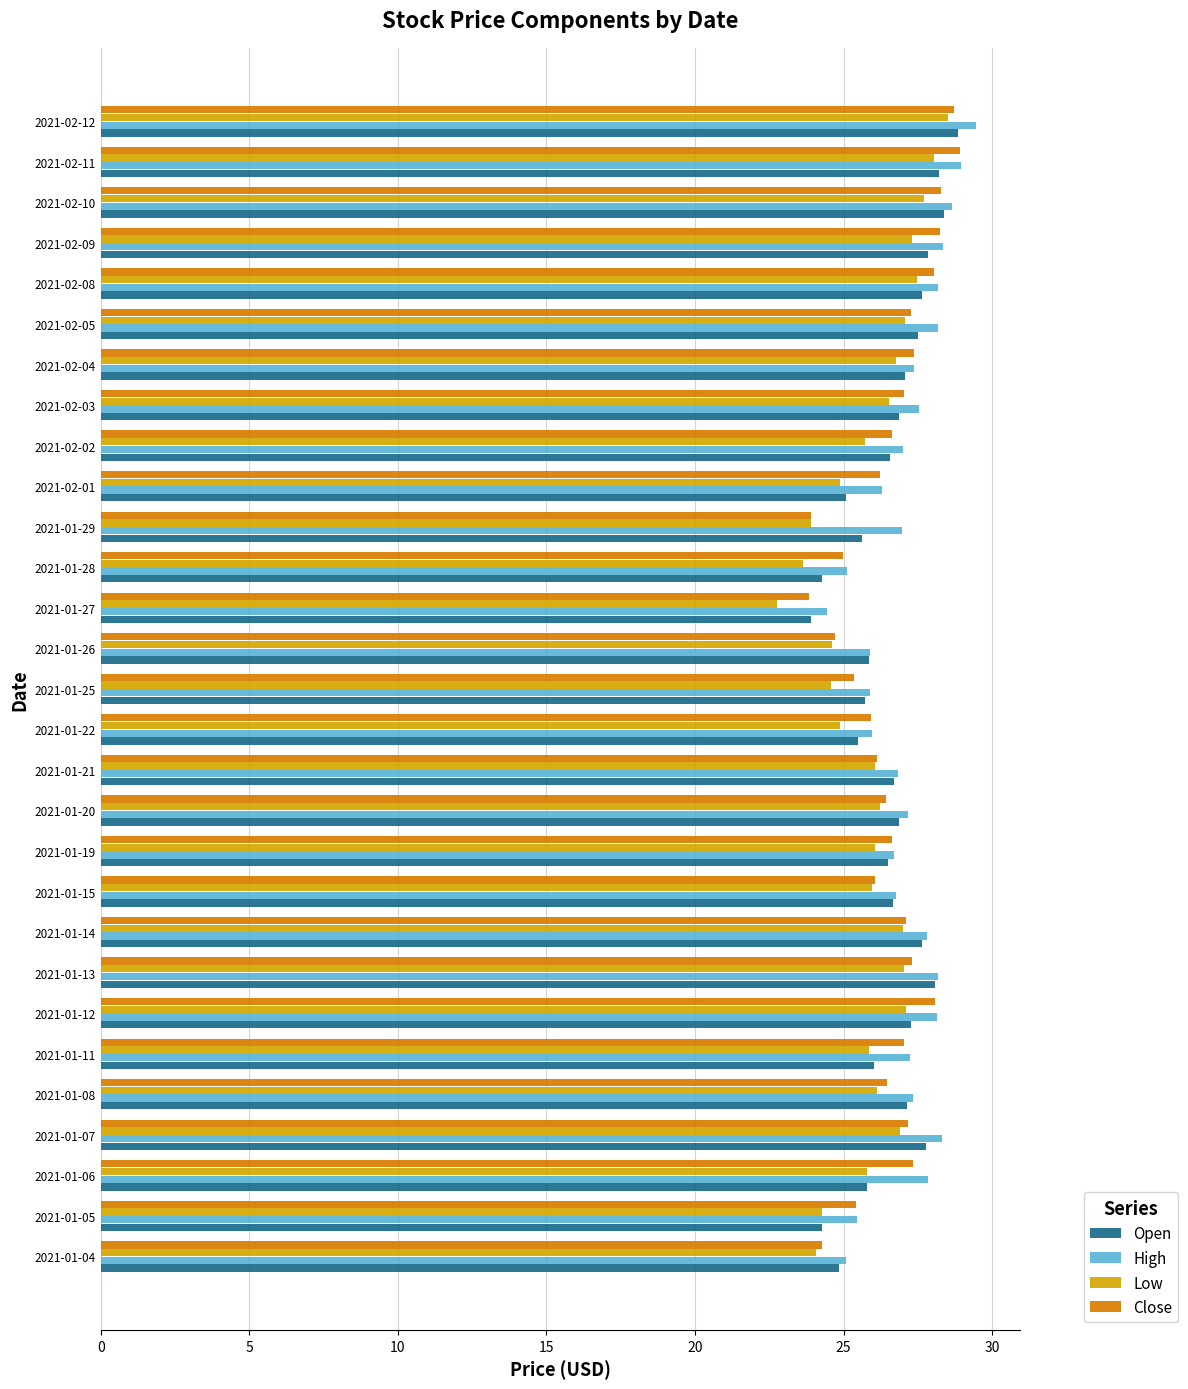

Read the High value at 2021-01-28.

25.1